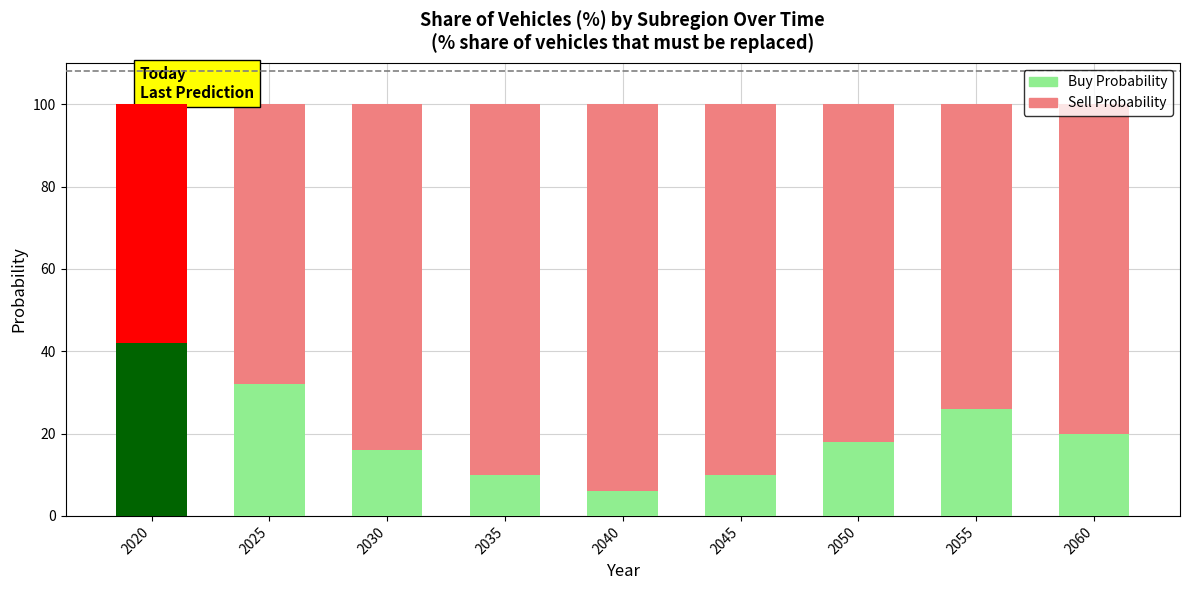

The value of Buy Probability at 2020 is 42. True or false?

True